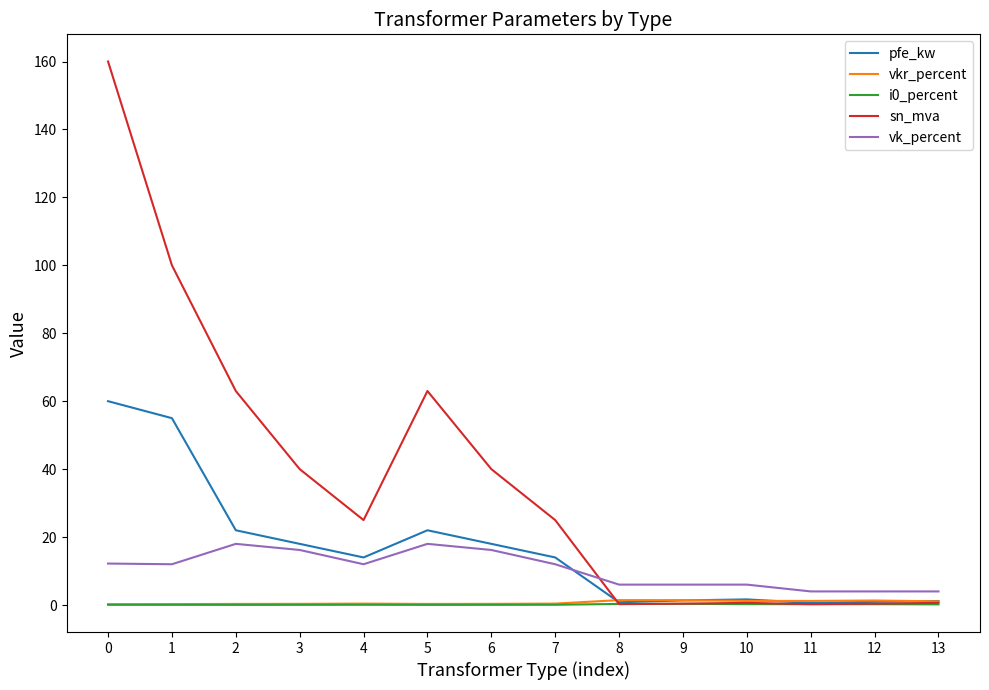

True or false: vk_percent and i0_percent cross at least once.

False